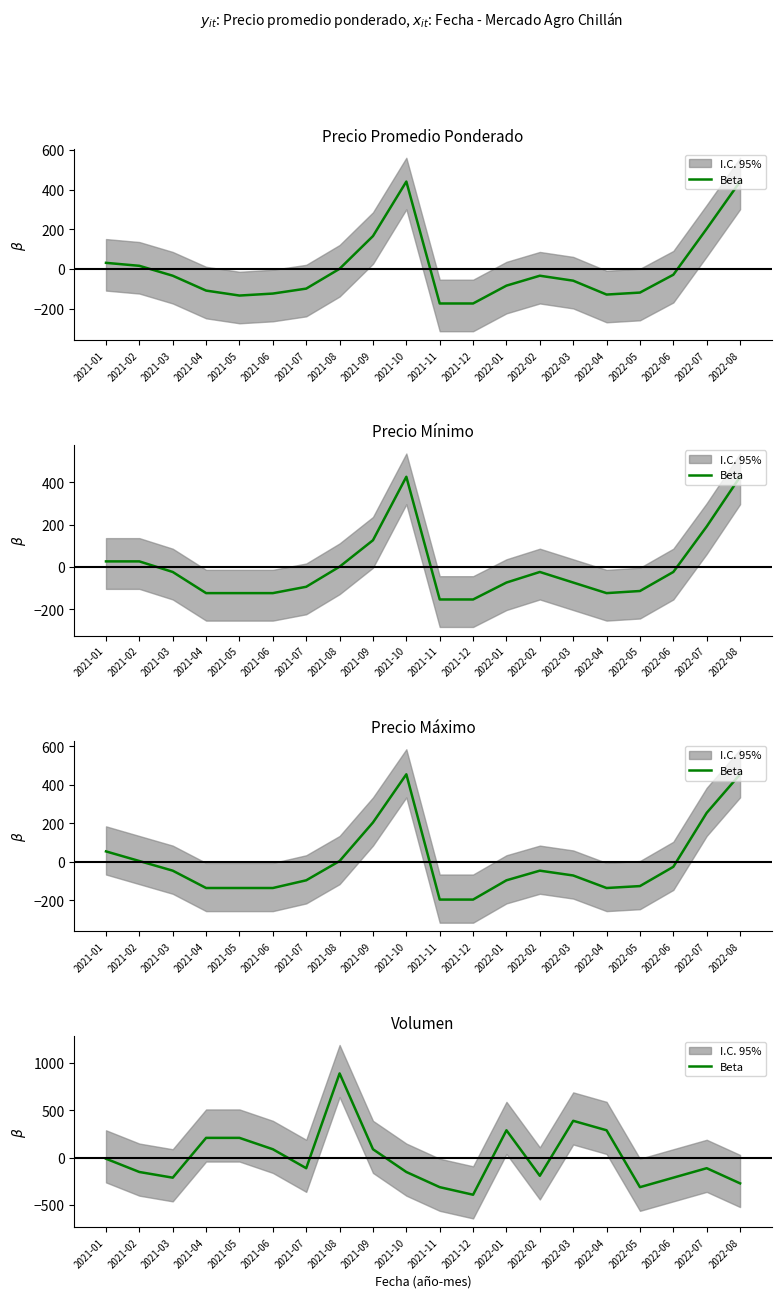

What is the difference between the values at 2022-07 and 2021-06?

200